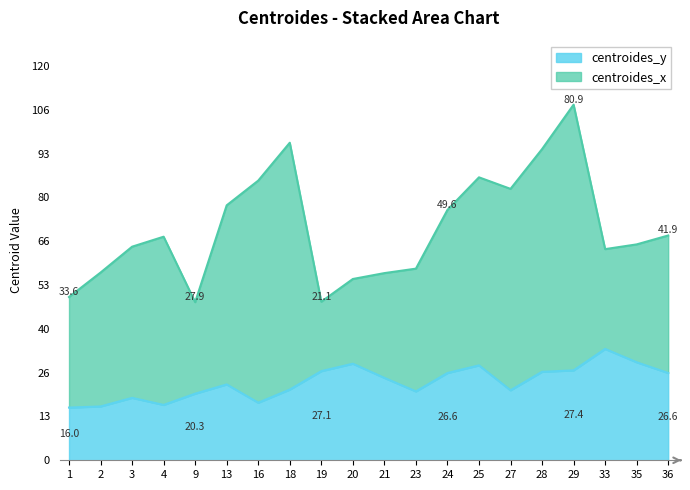

The value at 9 is 20.3. True or false?

True